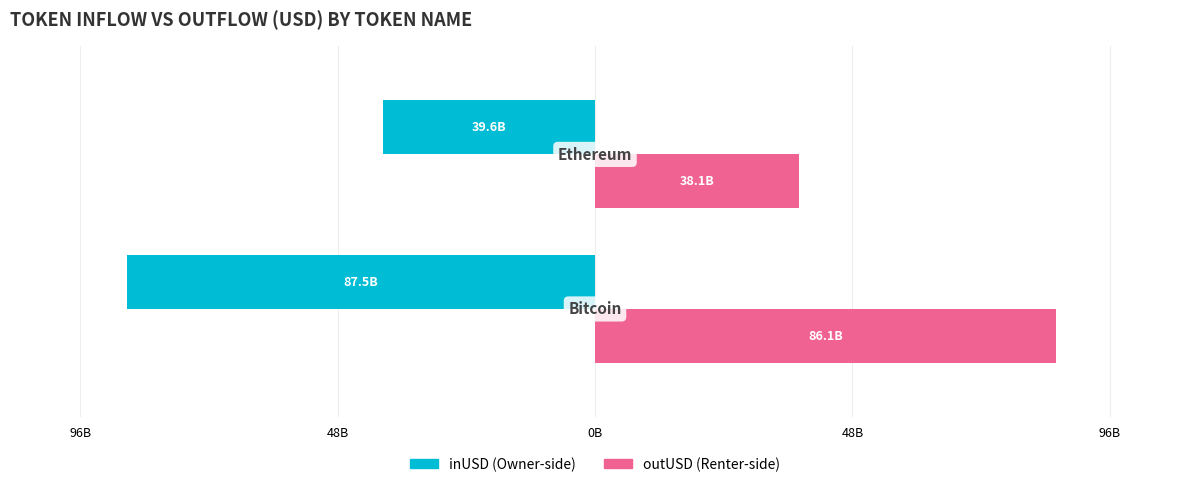

Is it true that outUSD equals 16076055244.8 at 48B?

False